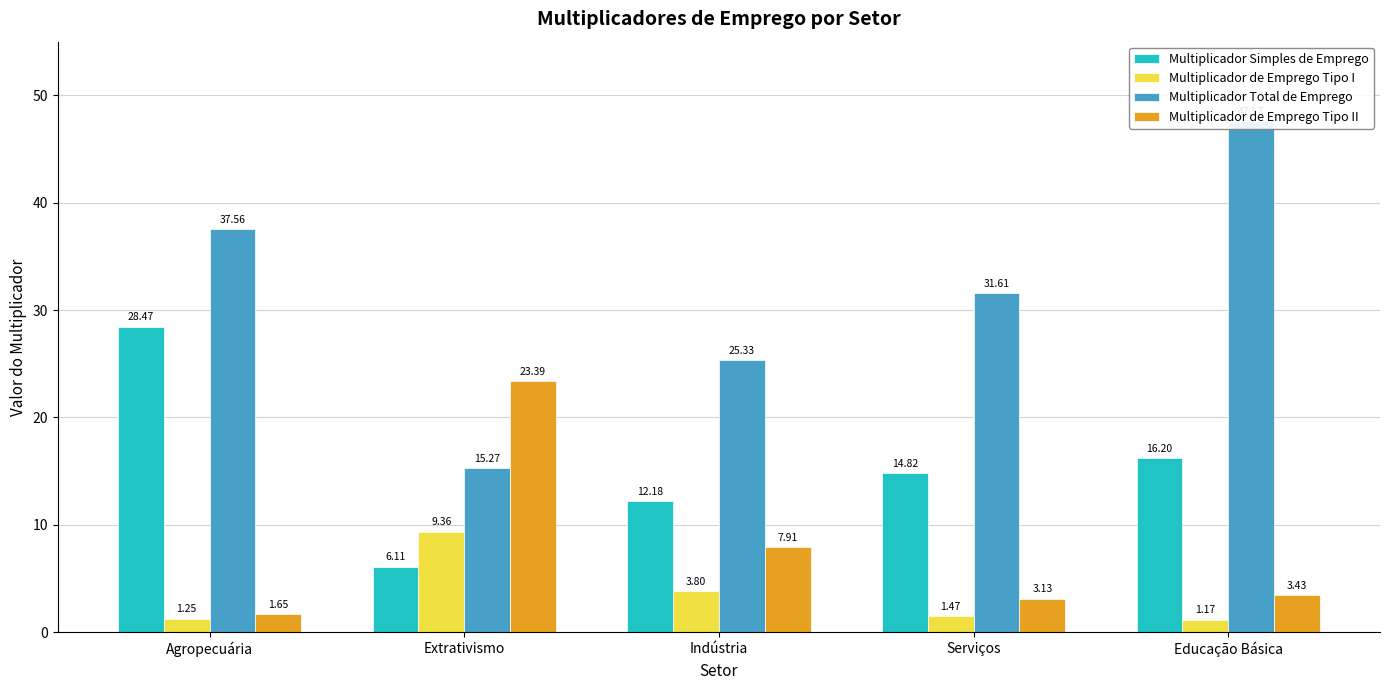

Is the value of Multiplicador de Emprego Tipo II at Extrativismo greater than the value of Multiplicador de Emprego Tipo I at Serviços?

Yes